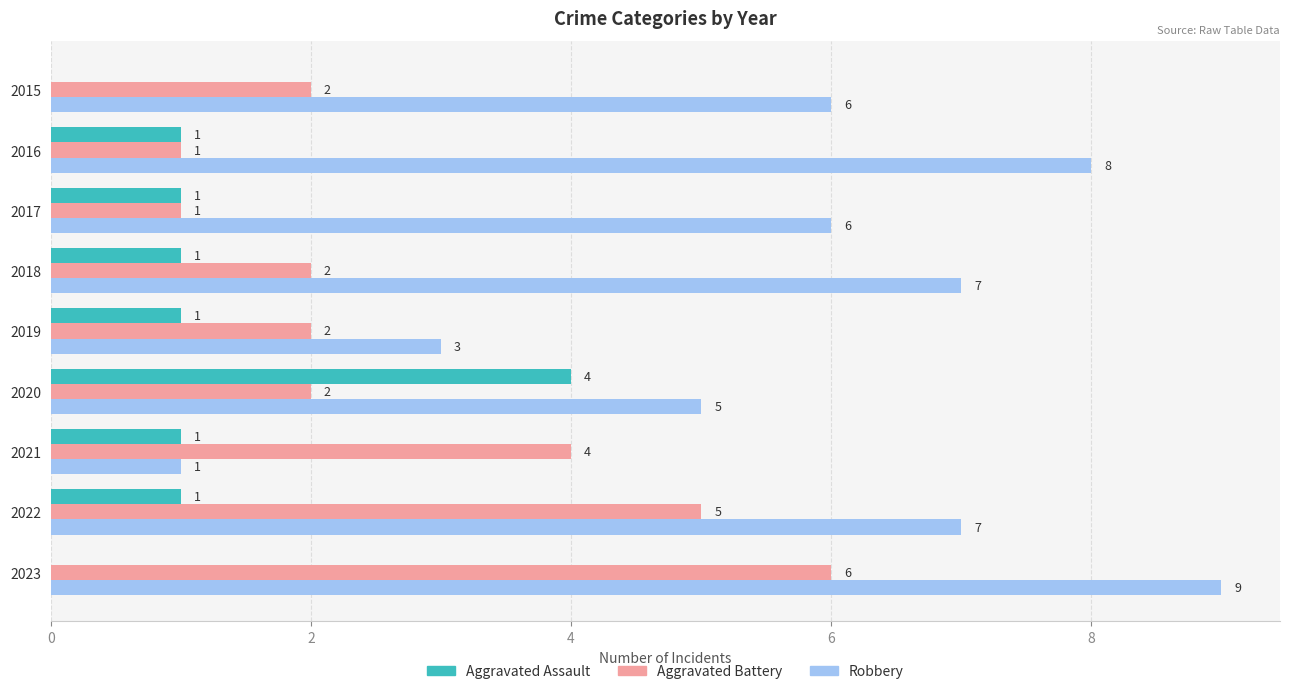

What is the sum of the Aggravated Battery values at 2015 and 2016?

3